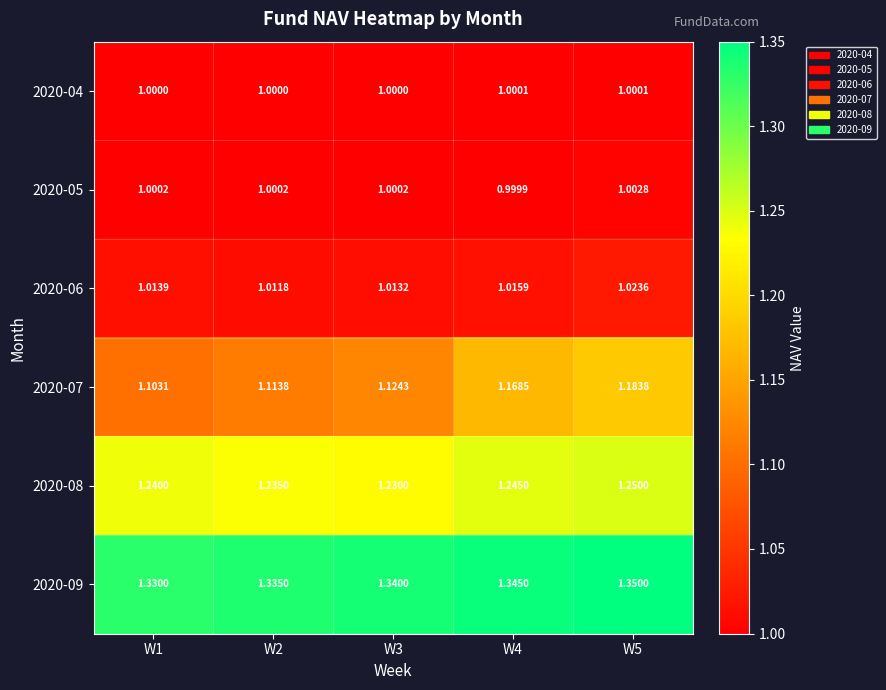

Which label corresponds to the largest value in the chart?

W5